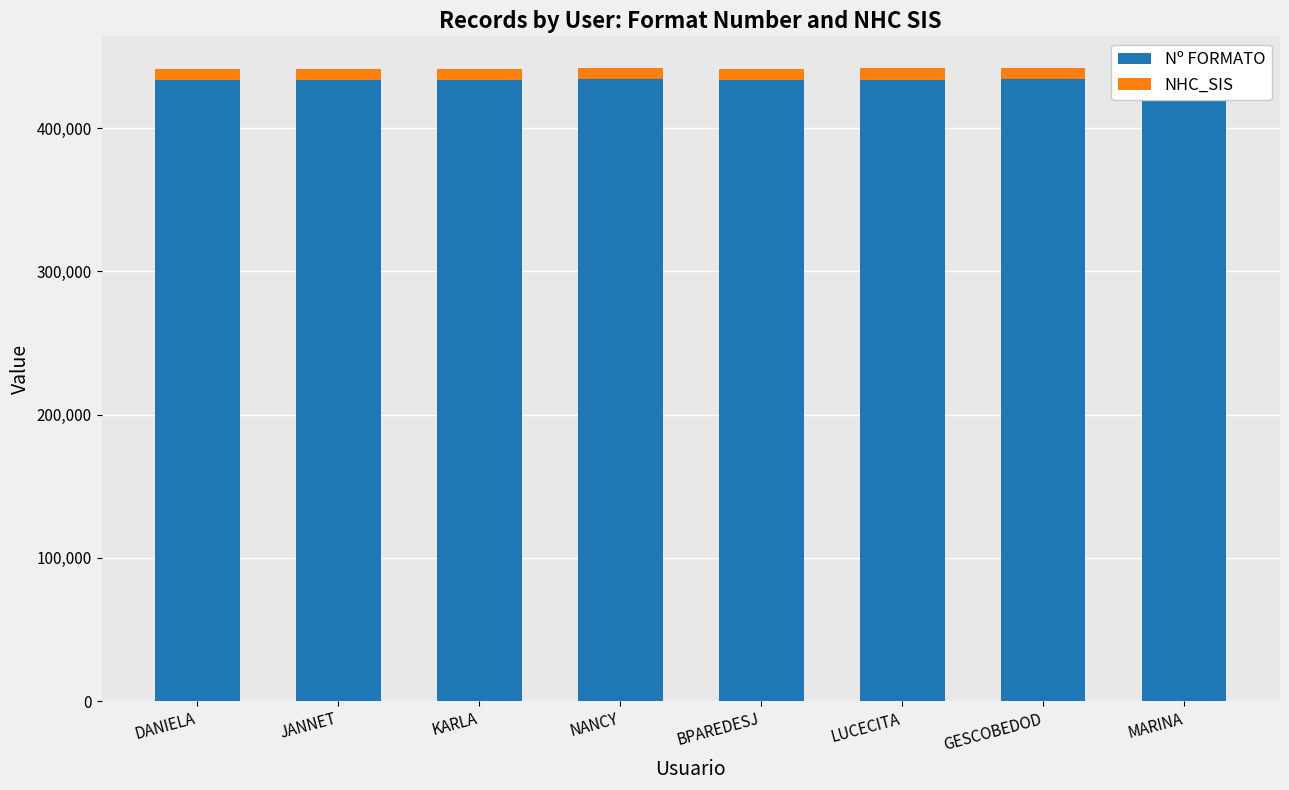

What is the maximum value for Nº FORMATO?

434044